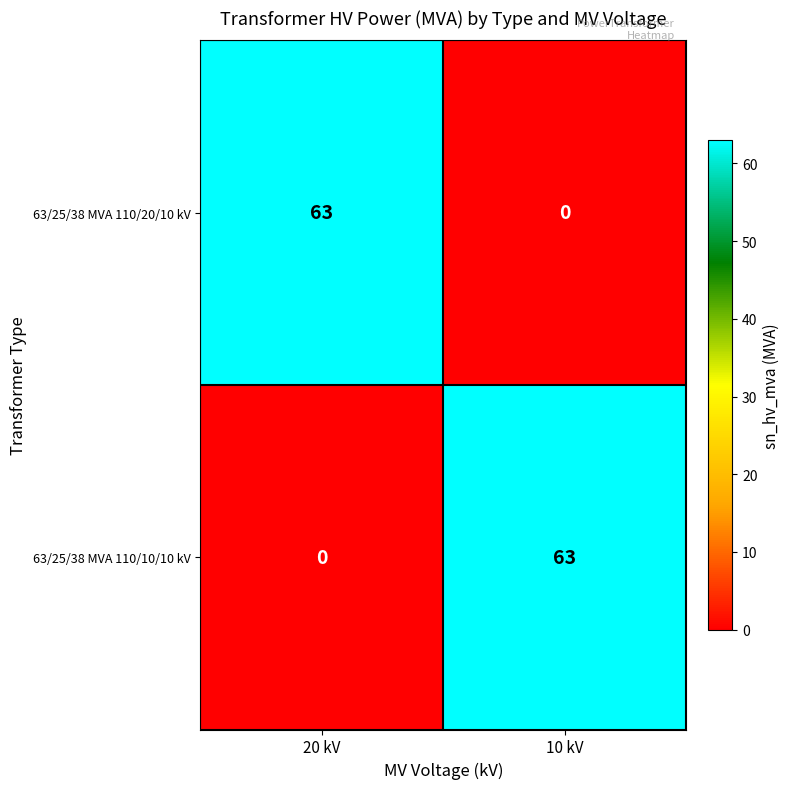

At which label is 63/25/38 MVA 110/10/10 kV closest to 31?

20 kV